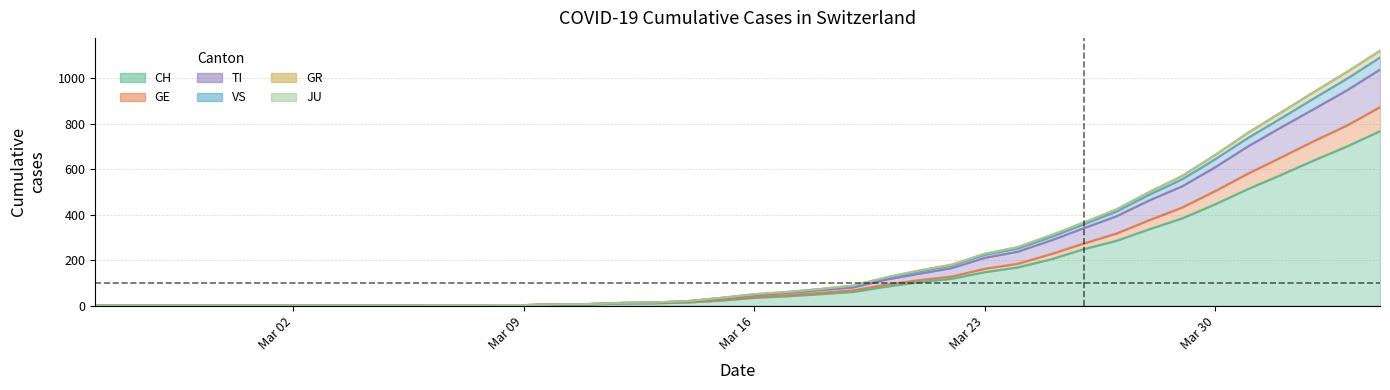

What is the highest value of the CH series?

767